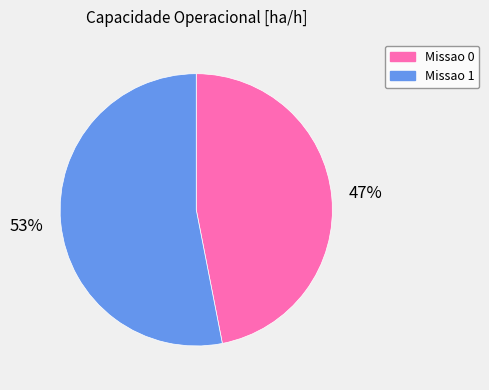

Is it true that Missao 0 is 39% of the pie?

False